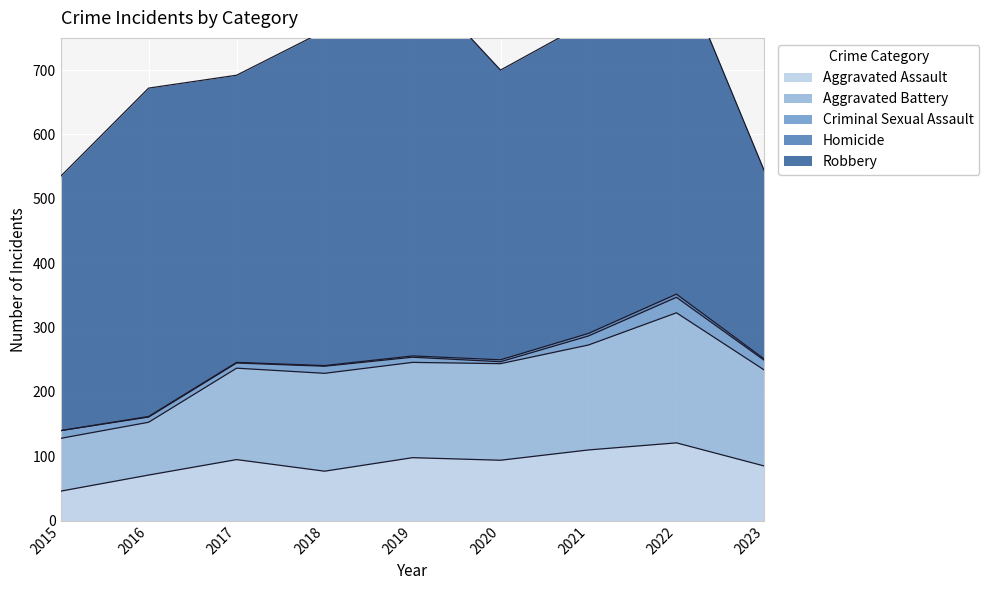

Which series has the widest spread of values?

Robbery